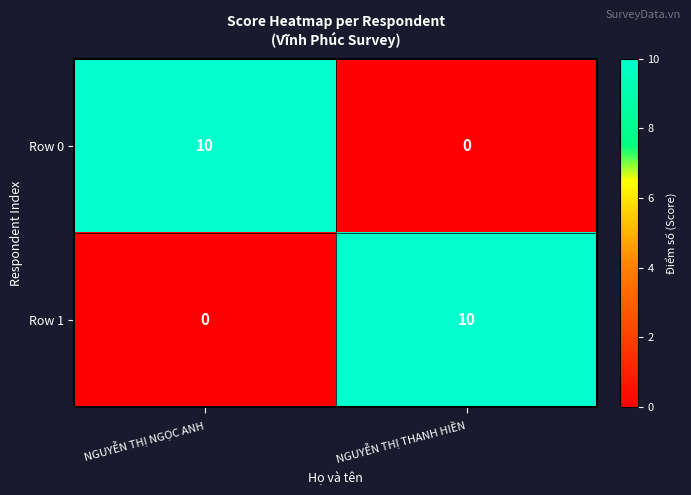

What is the sum of the Row 0 values at NGUYỄN THỊ THANH HIỀN and NGUYỄN THỊ NGỌC ANH?

10